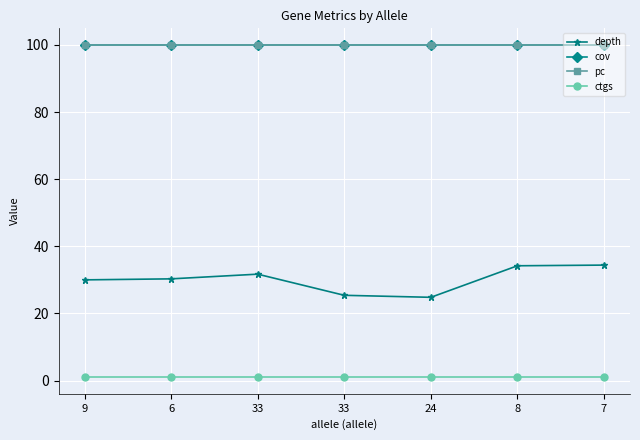

True or false: pc and depth intersect in this chart.

False